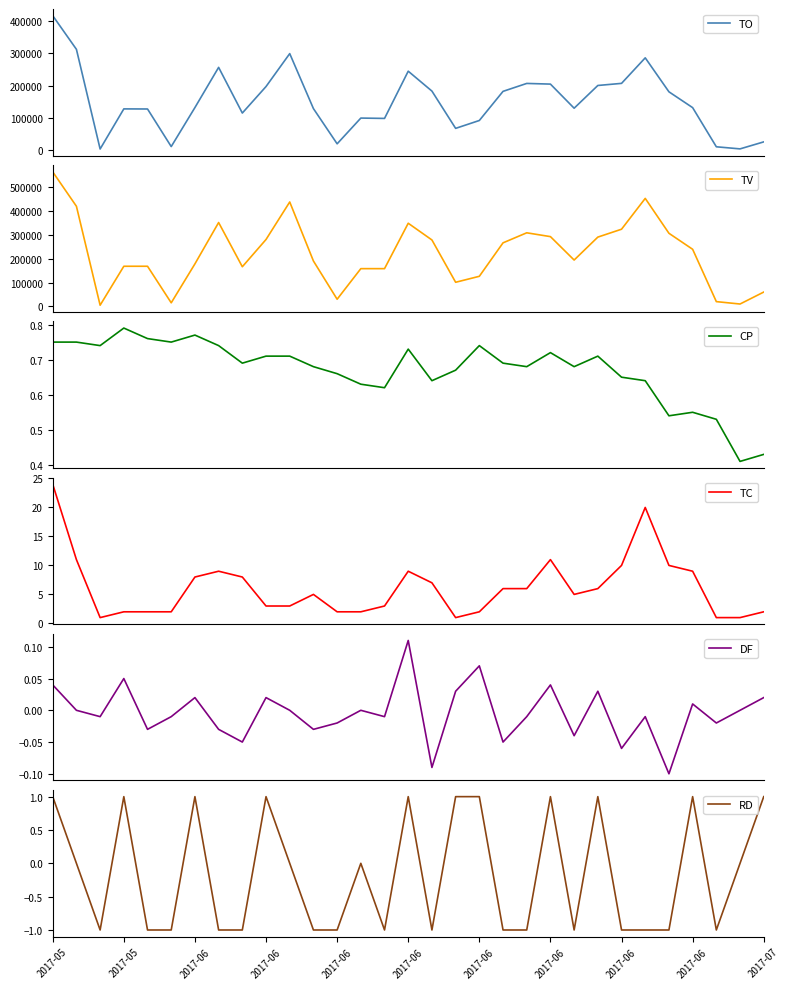

What is the difference between the TV values at 2017-07 and 2017-06?

269000.0